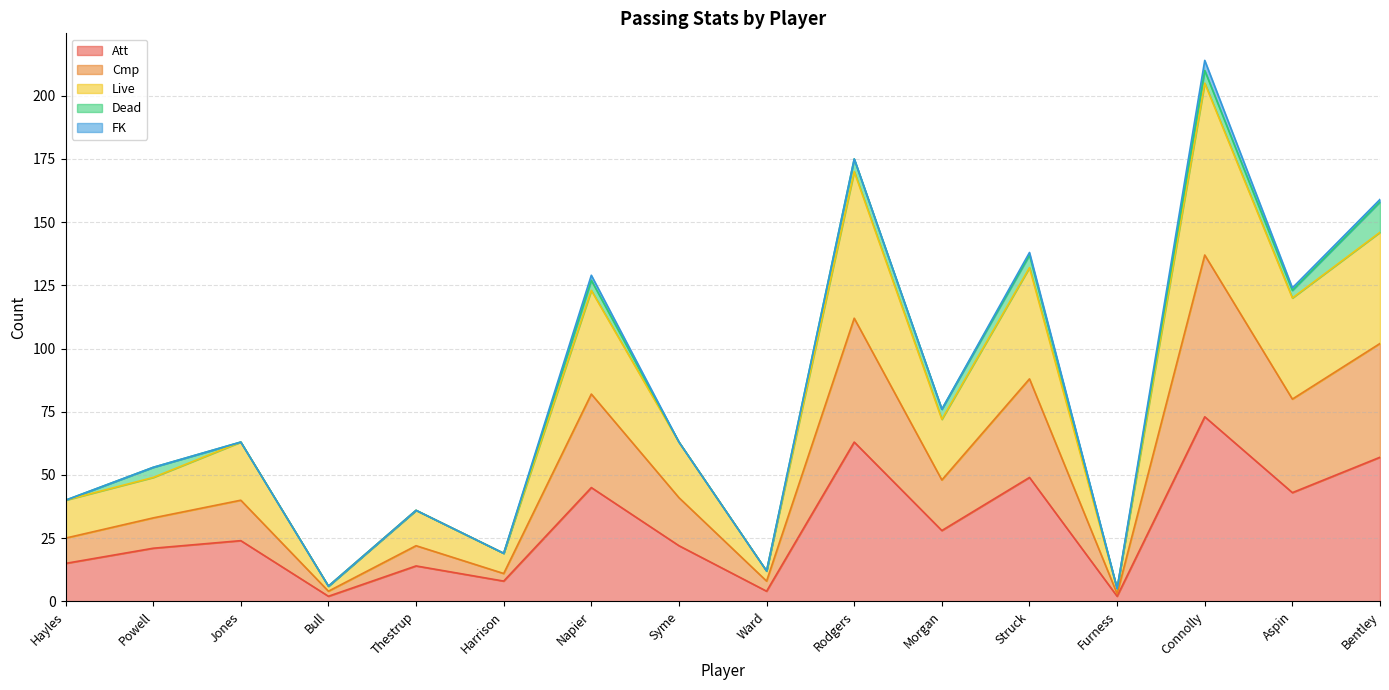

Which category has the highest value in the Att series?

Connolly